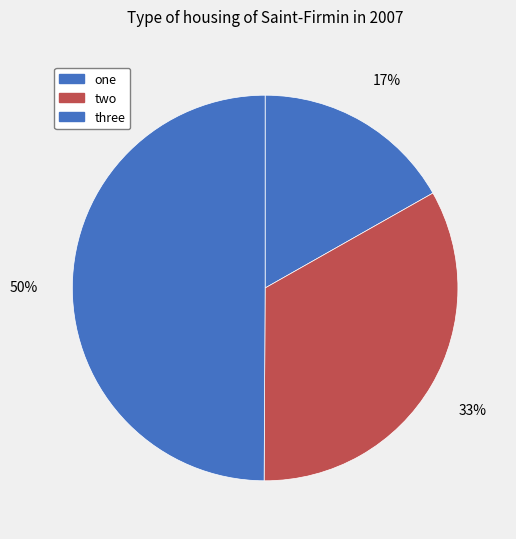

What percentage is the two slice, to the nearest percent?

33%